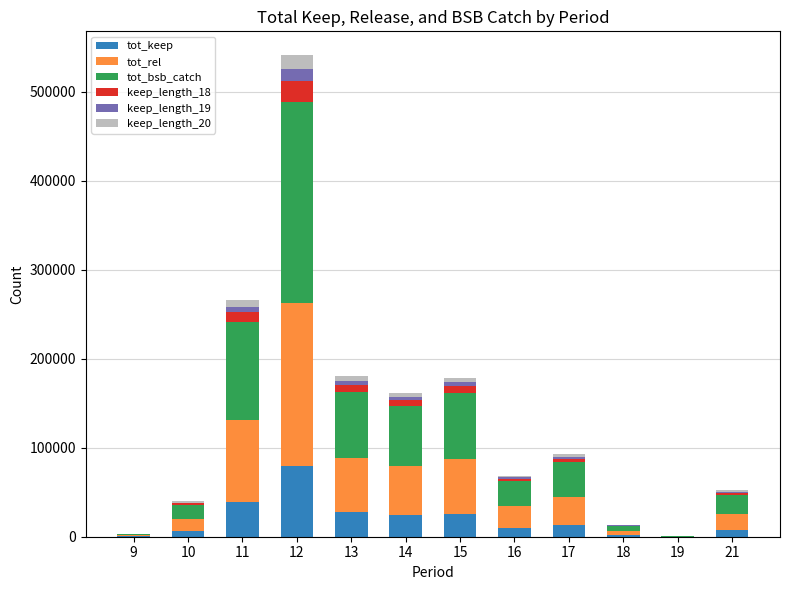

What is the sum of all tot_keep values?

234276.2